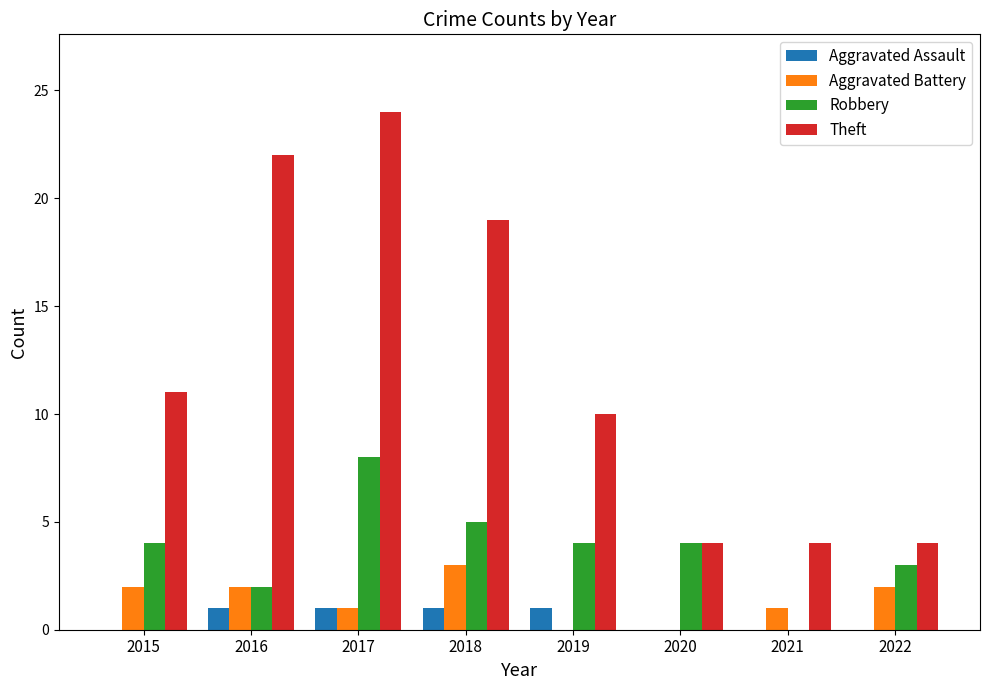

Is it true that Aggravated Assault equals 1 at 2021?

False